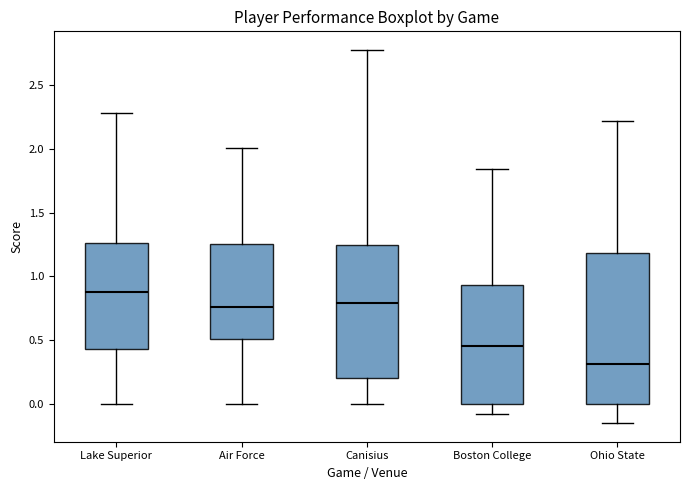

Reading left to right, read every box against the y-axis: the position of its median line, the range the box covers, and the ends of its whiskers. The values are not printed on the chart, so give them approximately, as read against the axis.

Lake Superior: median 0.90, box 0.45 to 1.25, whiskers 0.00 to 2.30
Air Force: median 0.75, box 0.50 to 1.25, whiskers 0.00 to 2.00
Canisius: median 0.80, box 0.20 to 1.25, whiskers 0.00 to 2.80
Boston College: median 0.45, box 0.00 to 0.95, whiskers -0.05 to 1.85
Ohio State: median 0.30, box 0.00 to 1.20, whiskers -0.15 to 2.20